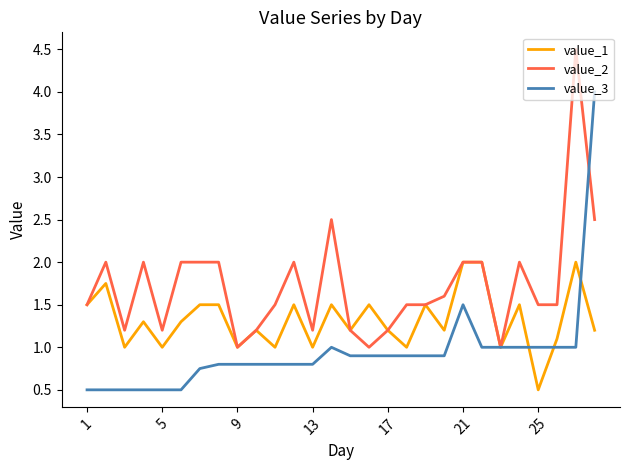

What is the greatest value displayed?

4.5